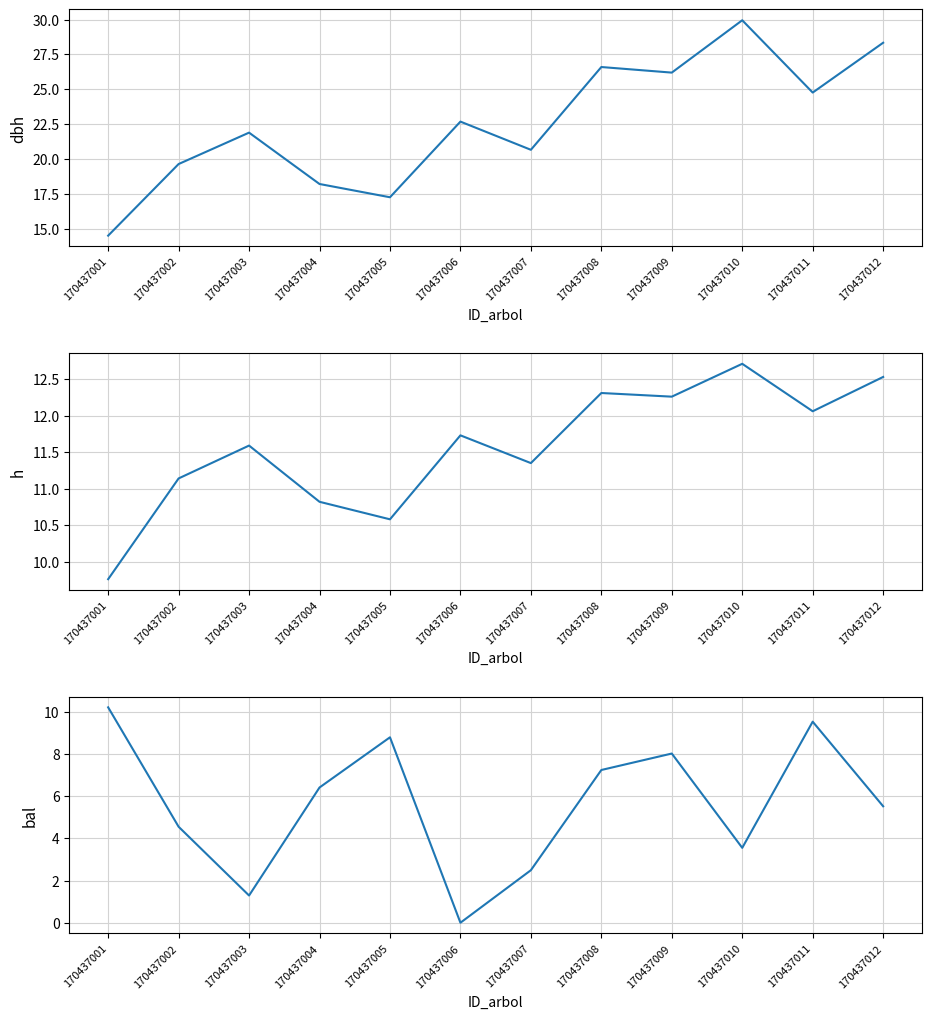

Count the number of data series in this chart.

3